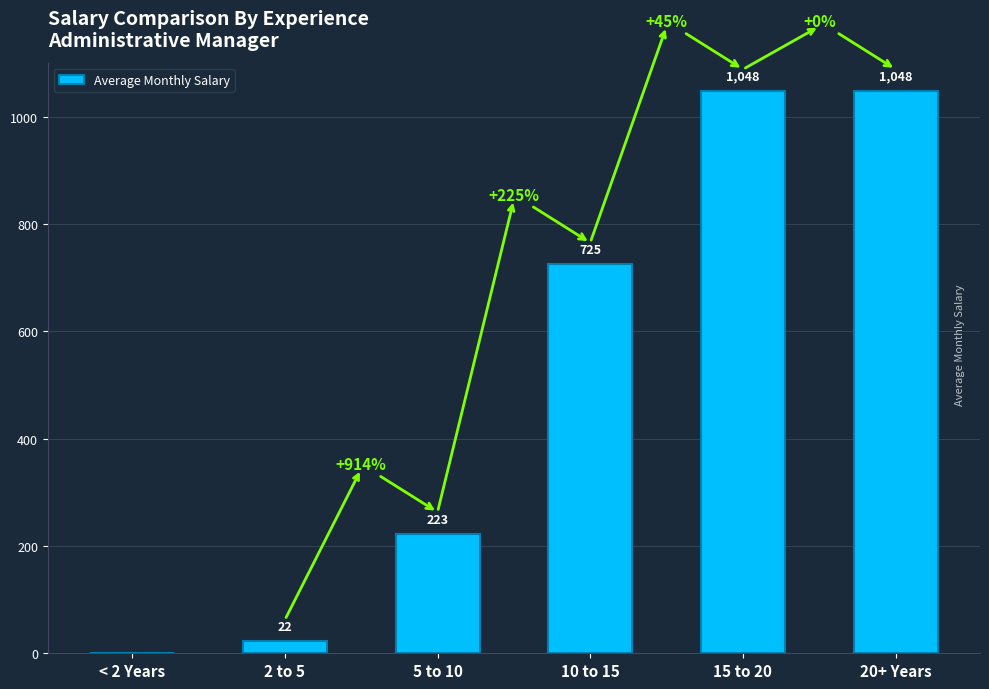

Between 20+ Years and 2 to 5, which is larger?

20+ Years